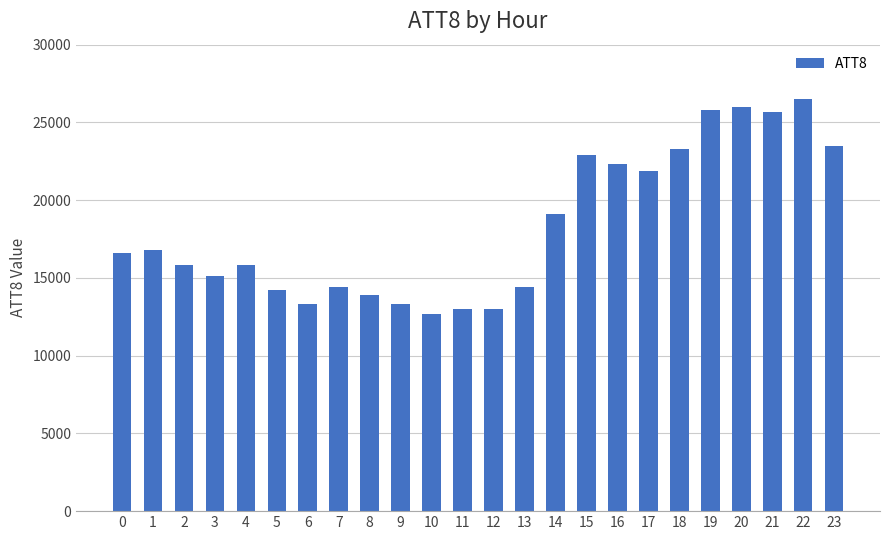

Are the bars grouped side by side (vs. stacked)?

No